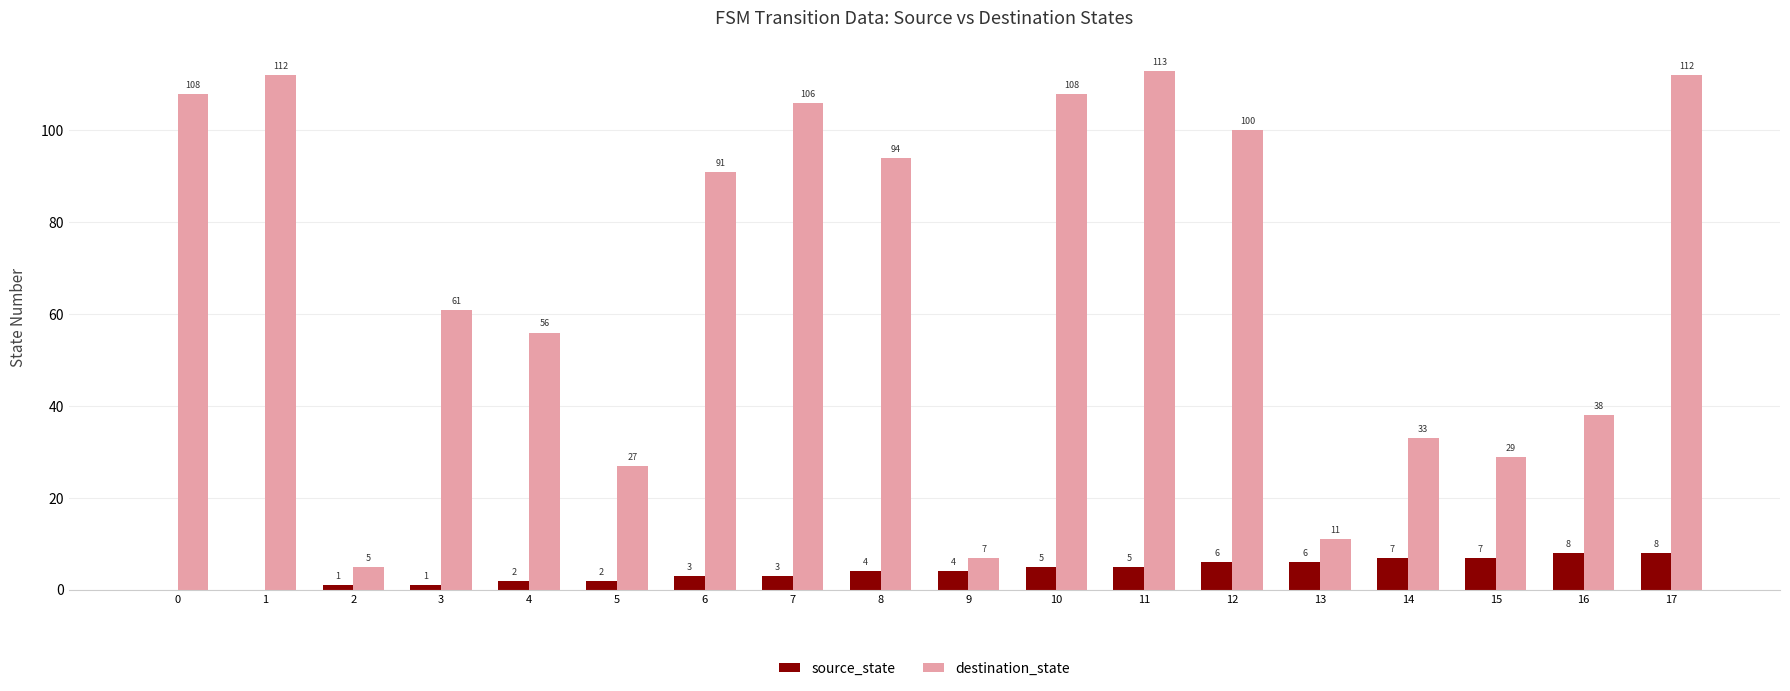

Reading left to right, what are all the values shown in this chart?

source_state: 0=0	1=0	2=1	3=1	4=2	5=2	6=3	7=3	8=4	9=4	10=5	11=5	12=6	13=6	14=7	15=7	16=8	17=8
destination_state: 0=108	1=112	2=5	3=61	4=56	5=27	6=91	7=106	8=94	9=7	10=108	11=113	12=100	13=11	14=33	15=29	16=38	17=112